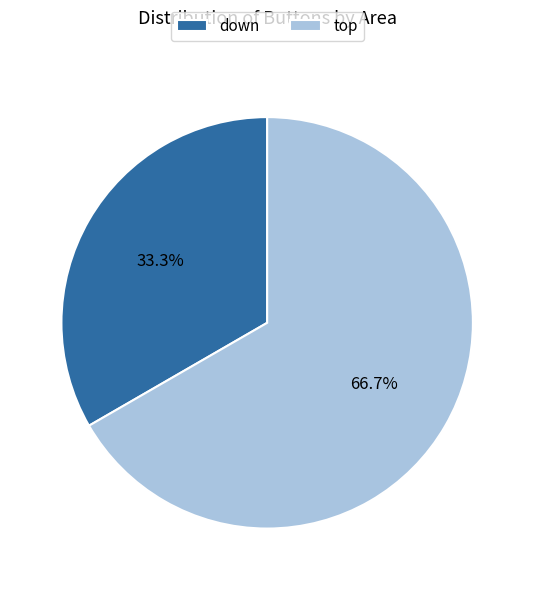

How many segments does this pie chart have?

2